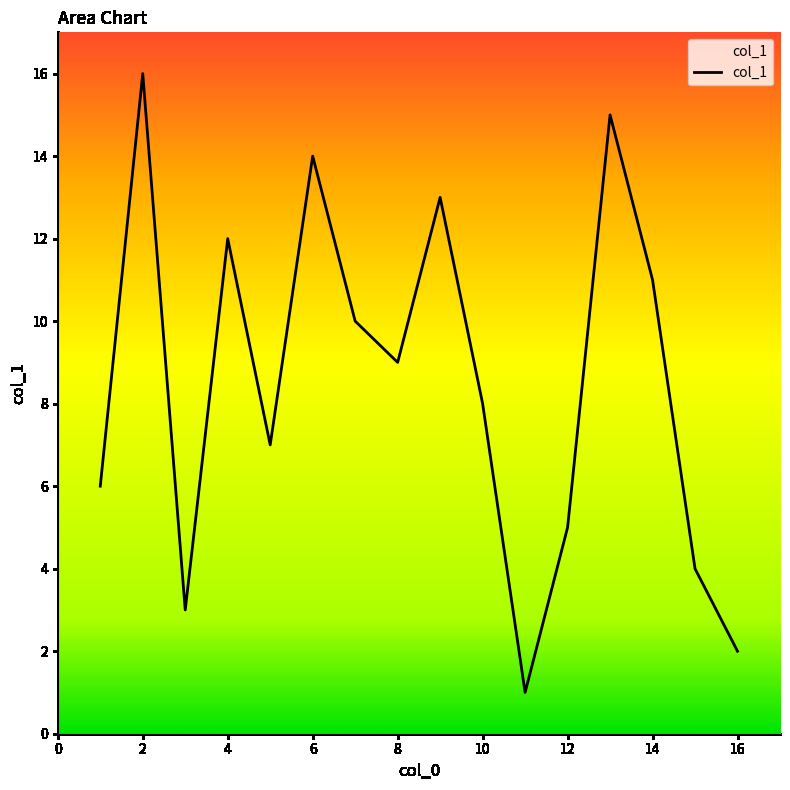

What is the maximum value shown in the chart?

16